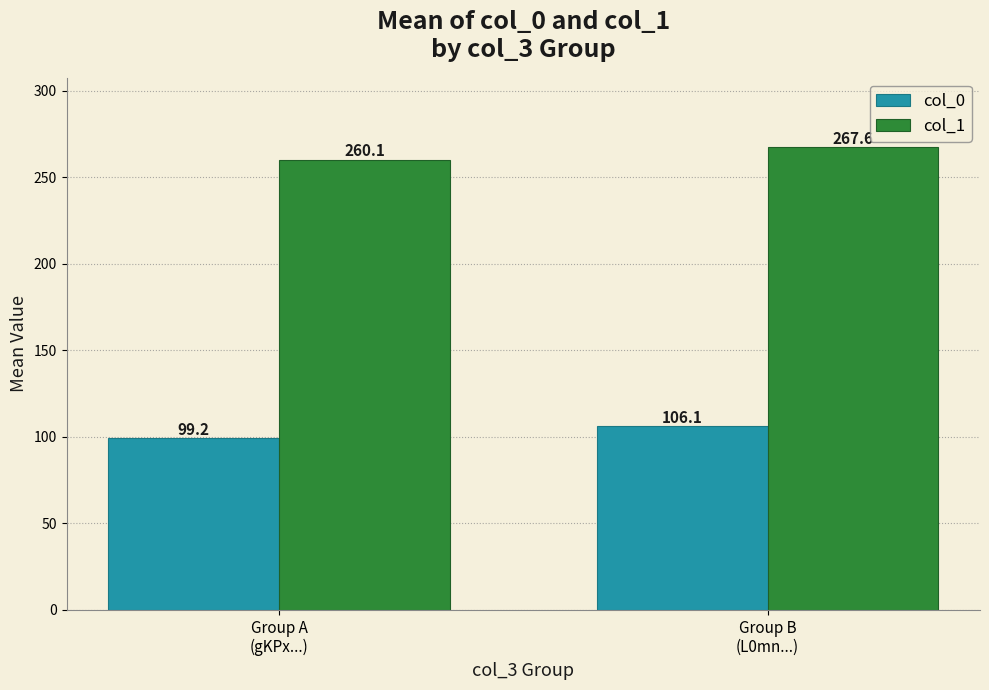

Which series has the widest spread of values?

col_1